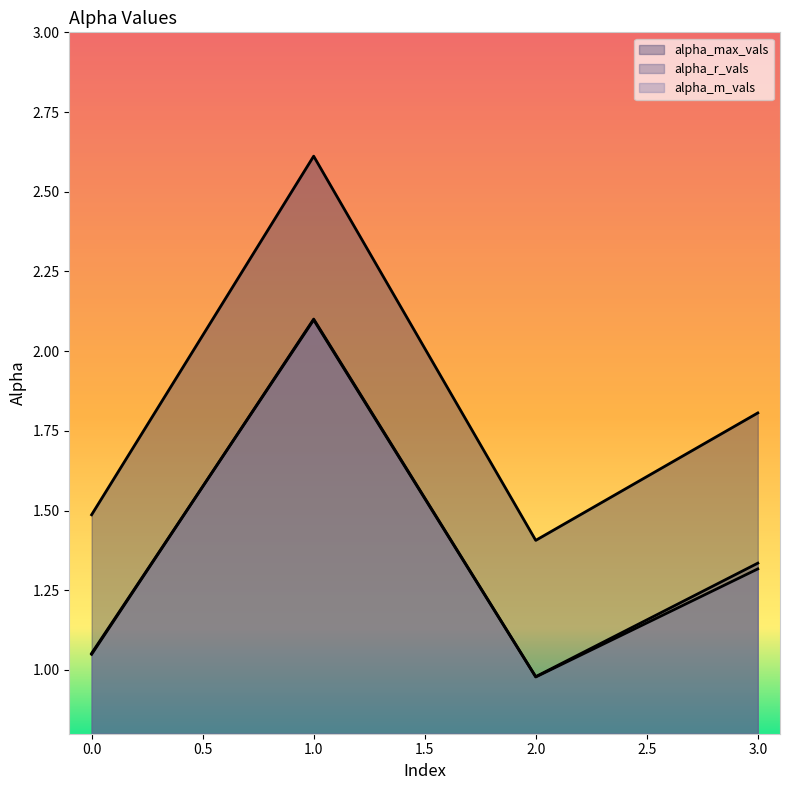

Read the alpha_r_vals value at 0.

1.0